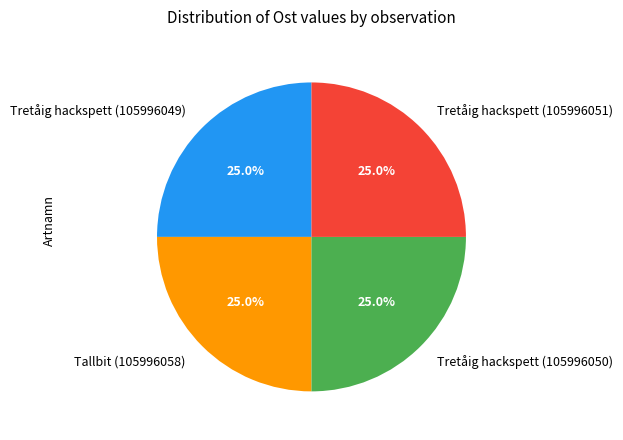

How many slices are in this pie chart?

4